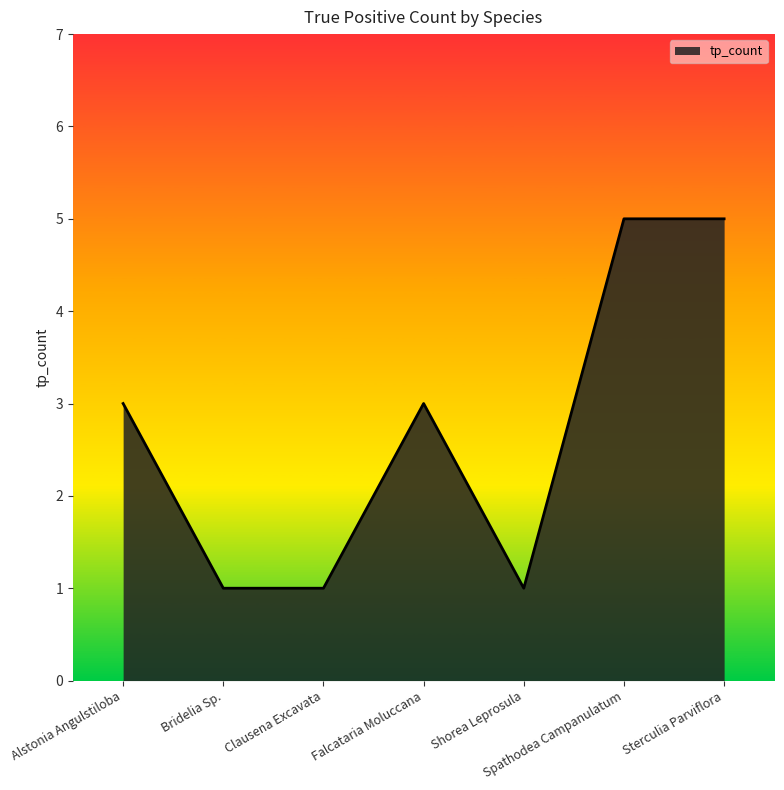

Approximately how many times larger is the value at Falcataria Moluccana compared to Sterculia Parviflora?

0.6